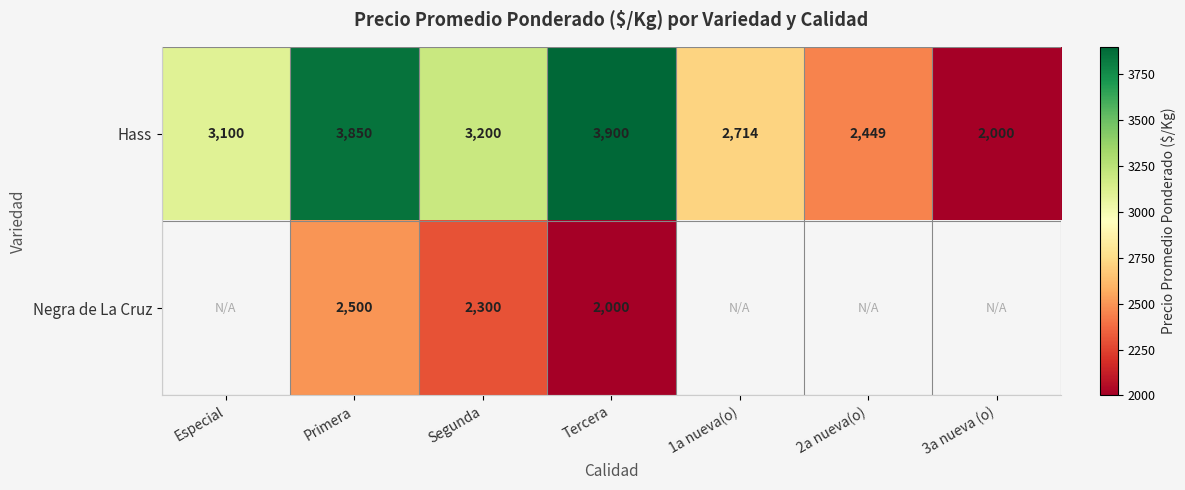

Which has a higher value, 3a nueva (o) or 2a nueva(o)?

2a nueva(o)